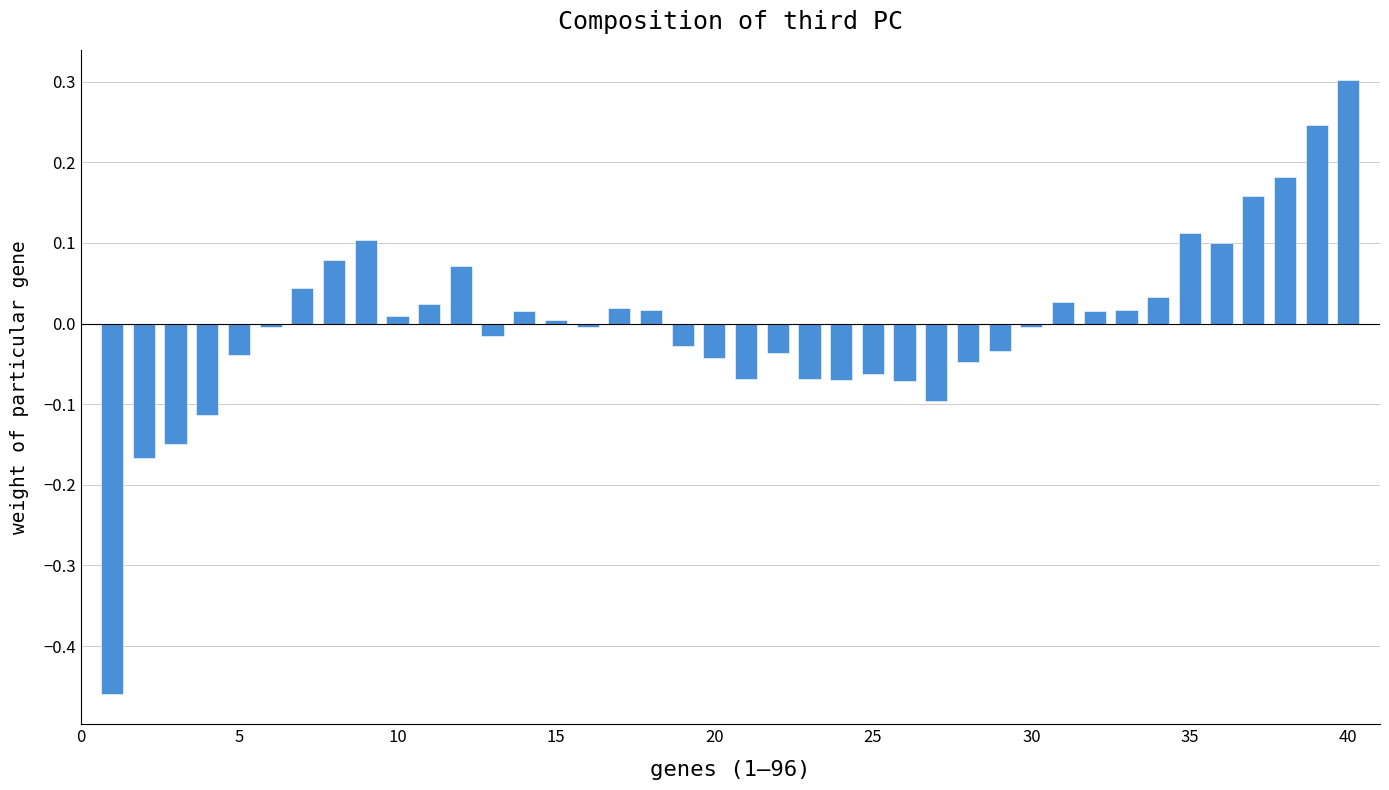

What is the greatest value displayed?

0.3